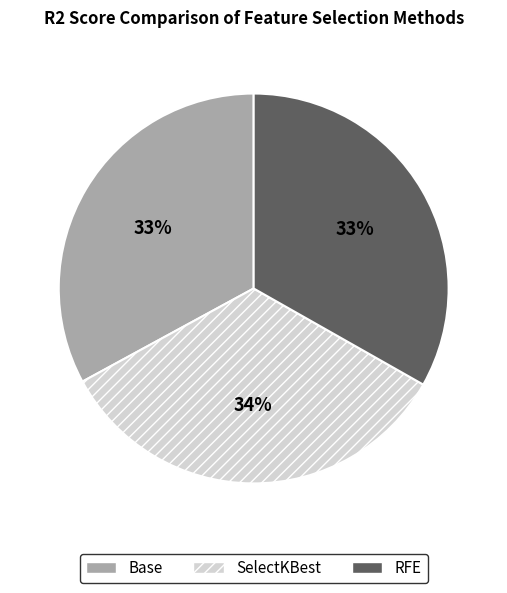

Is there a majority slice in this chart?

No